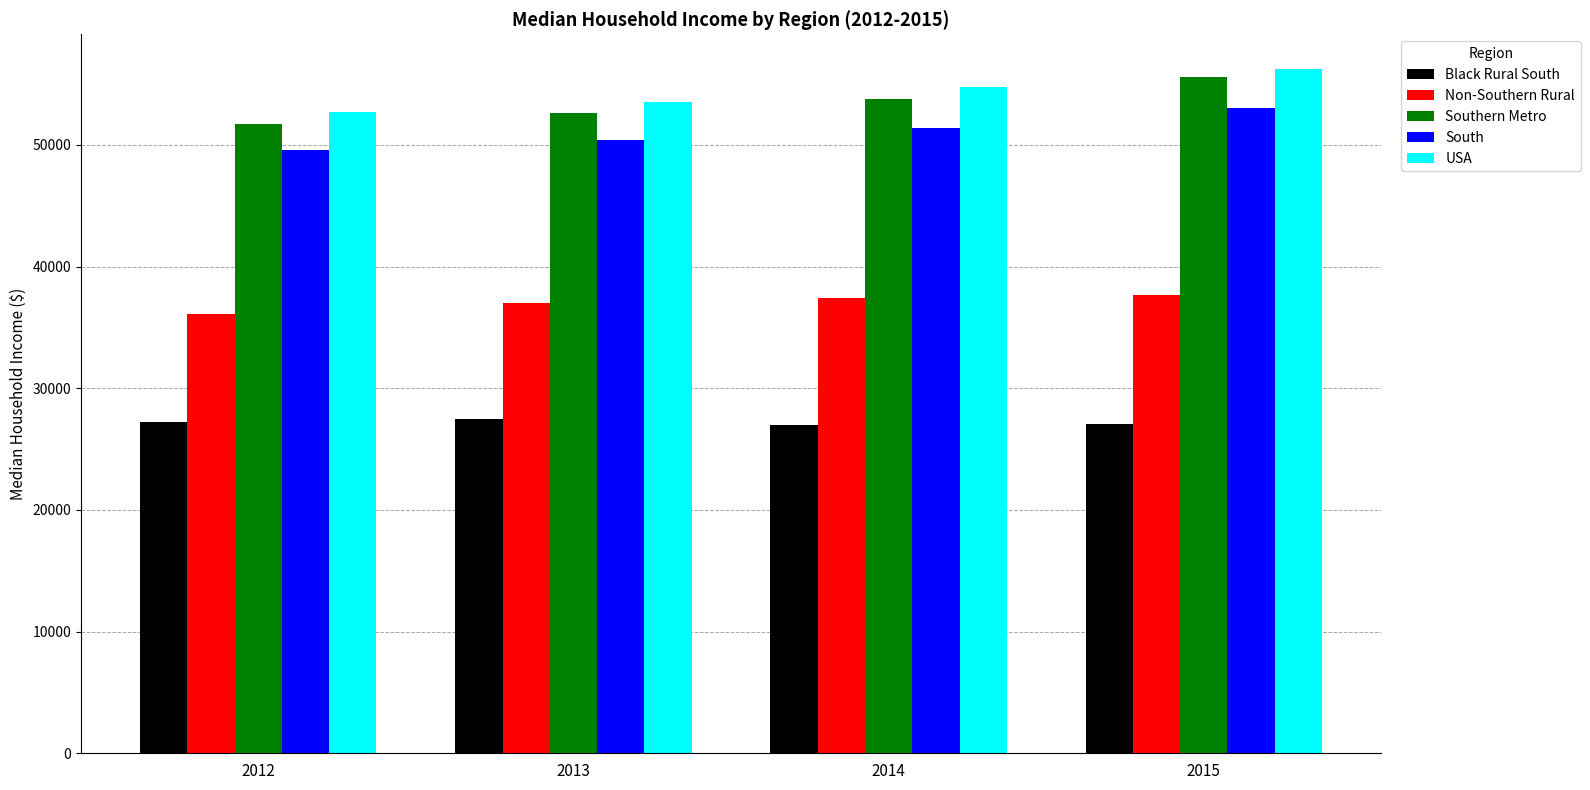

Which category has the highest value across all series?

2015